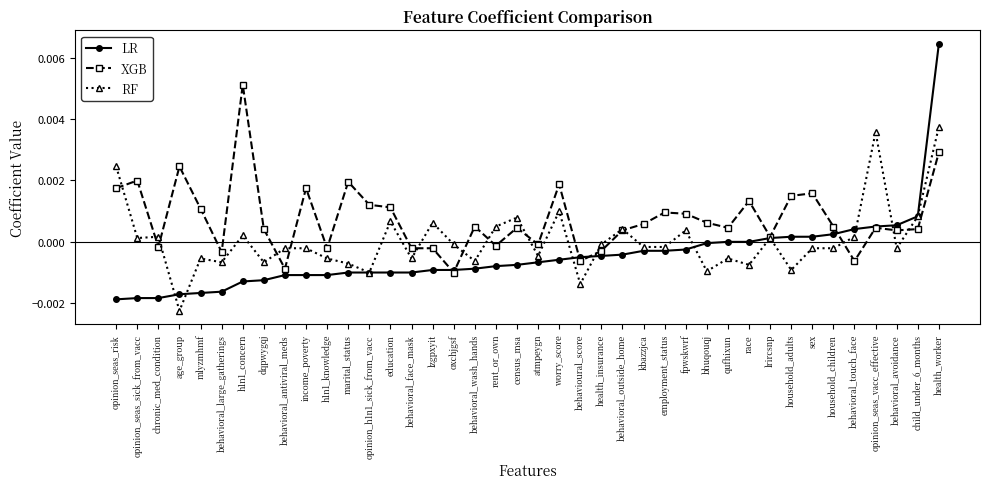

True or false: XGB has a value of 0.0 at qufhixun.

True